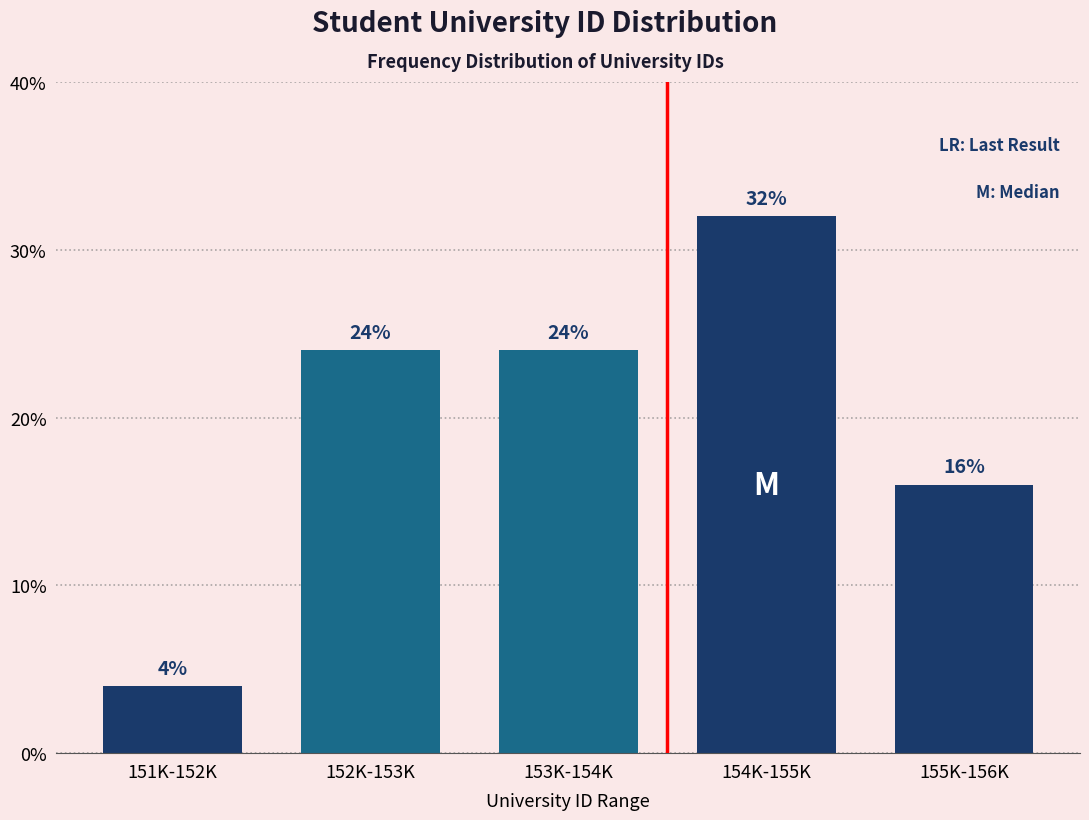

Reading right to left, transcribe all the data shown in this chart.

155K-156K=16	154K-155K=32	153K-154K=24	152K-153K=24	151K-152K=4